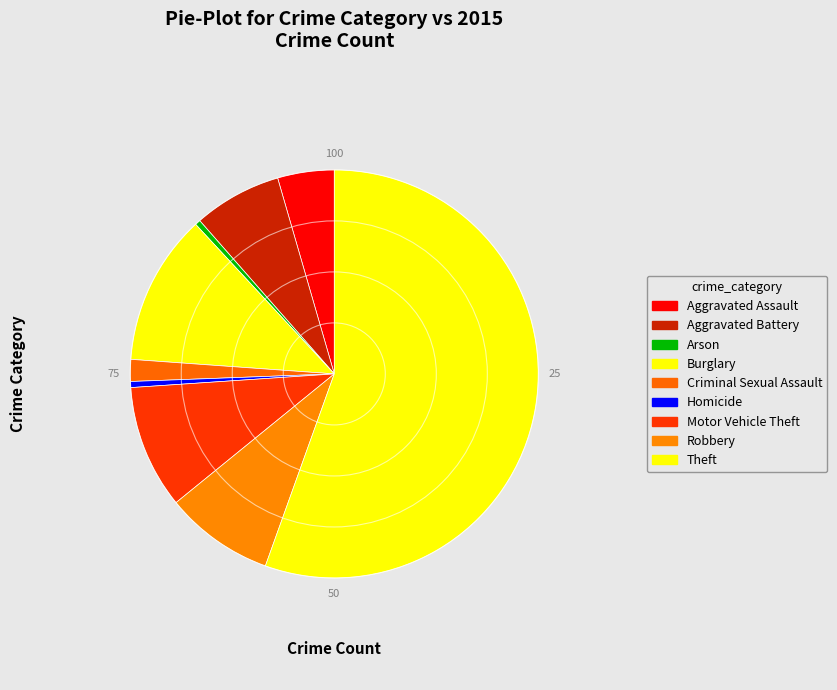

What is the majority slice?

Theft